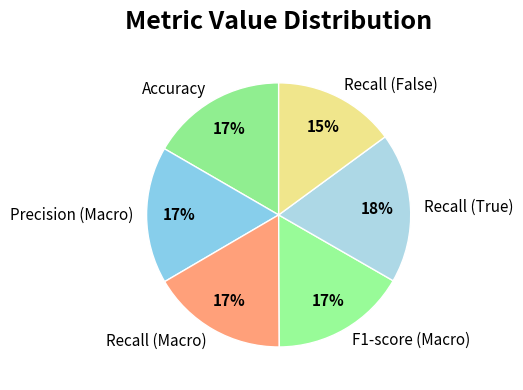

True or false: Recall (False) accounts for 15% of the total.

True